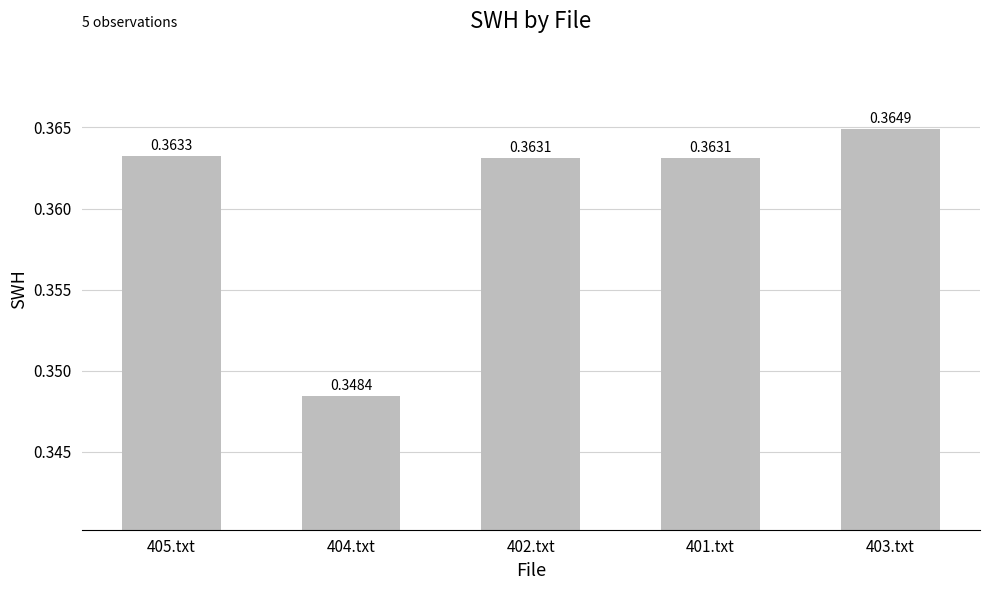

The value at 401.txt is 0.1. True or false?

False